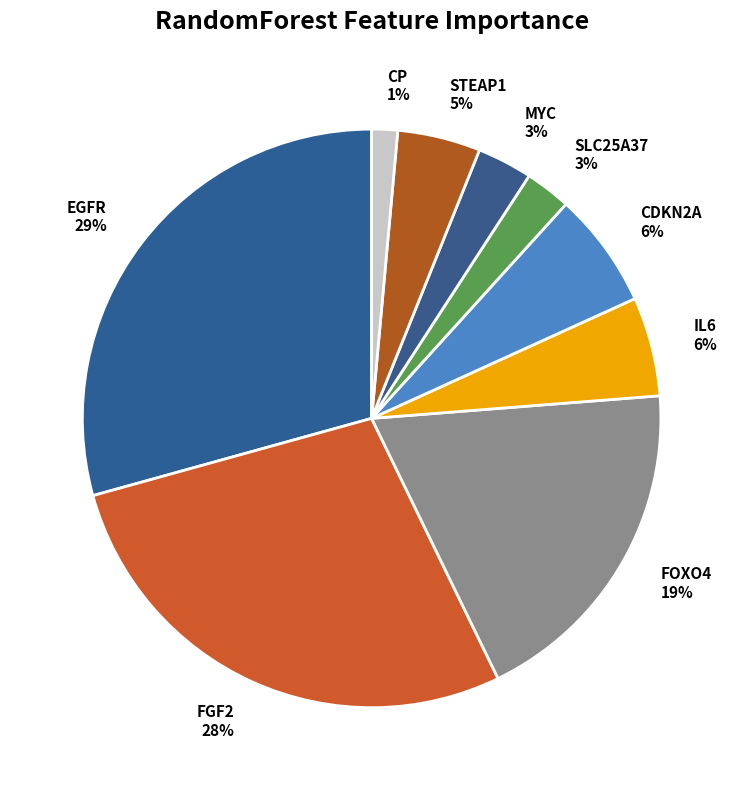

Is the sum of IL6 6% and SLC25A37 3% greater than half?

No